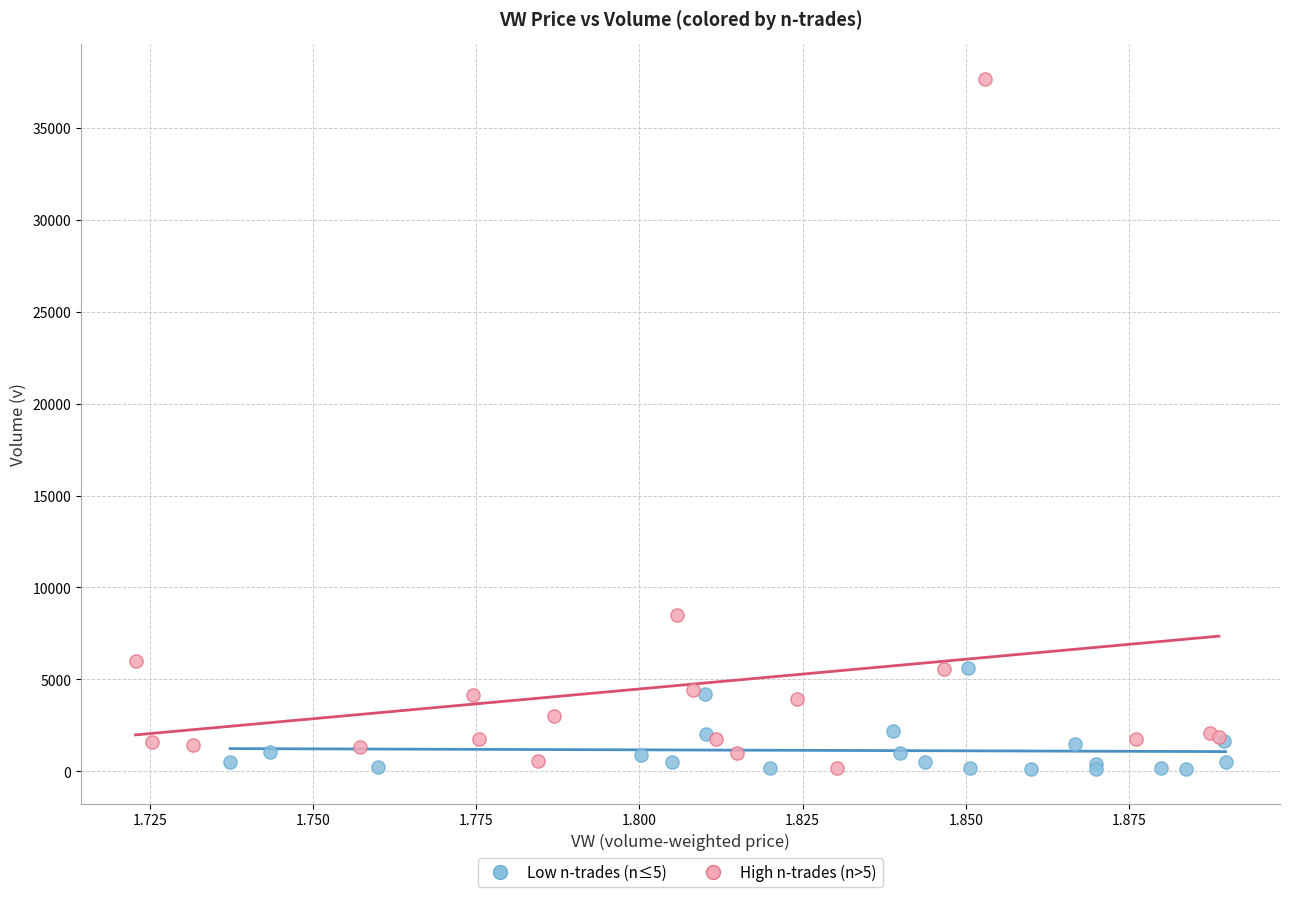

Which series has the largest Y range (max minus min)?

High n-trades (n>5)